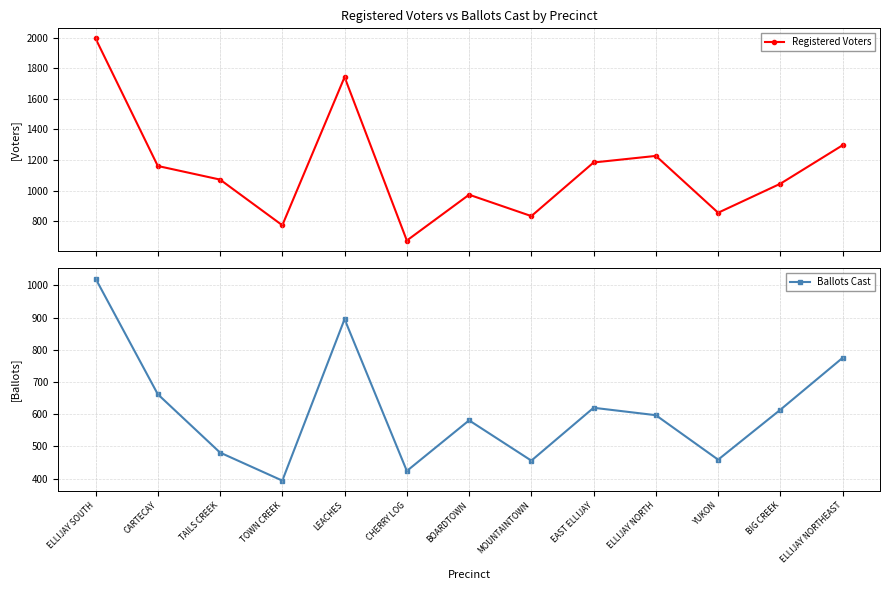

Reading left to right, transcribe all the data shown in this chart.

Registered Voters: 1996	1161	1072	773	1743	673	973	833	1184	1227	855	1045	1297
Ballots Cast: 1021	662	481	394	895	424	581	456	620	597	459	614	775